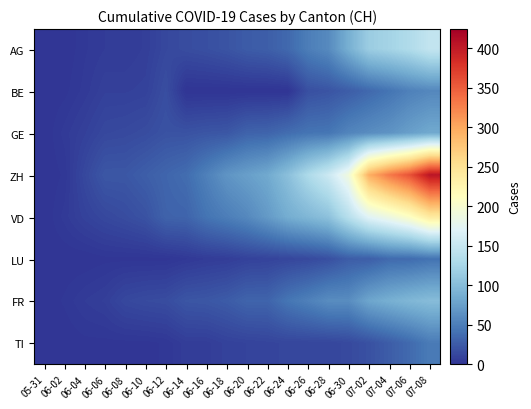

Which series has the widest spread of values?

ZH